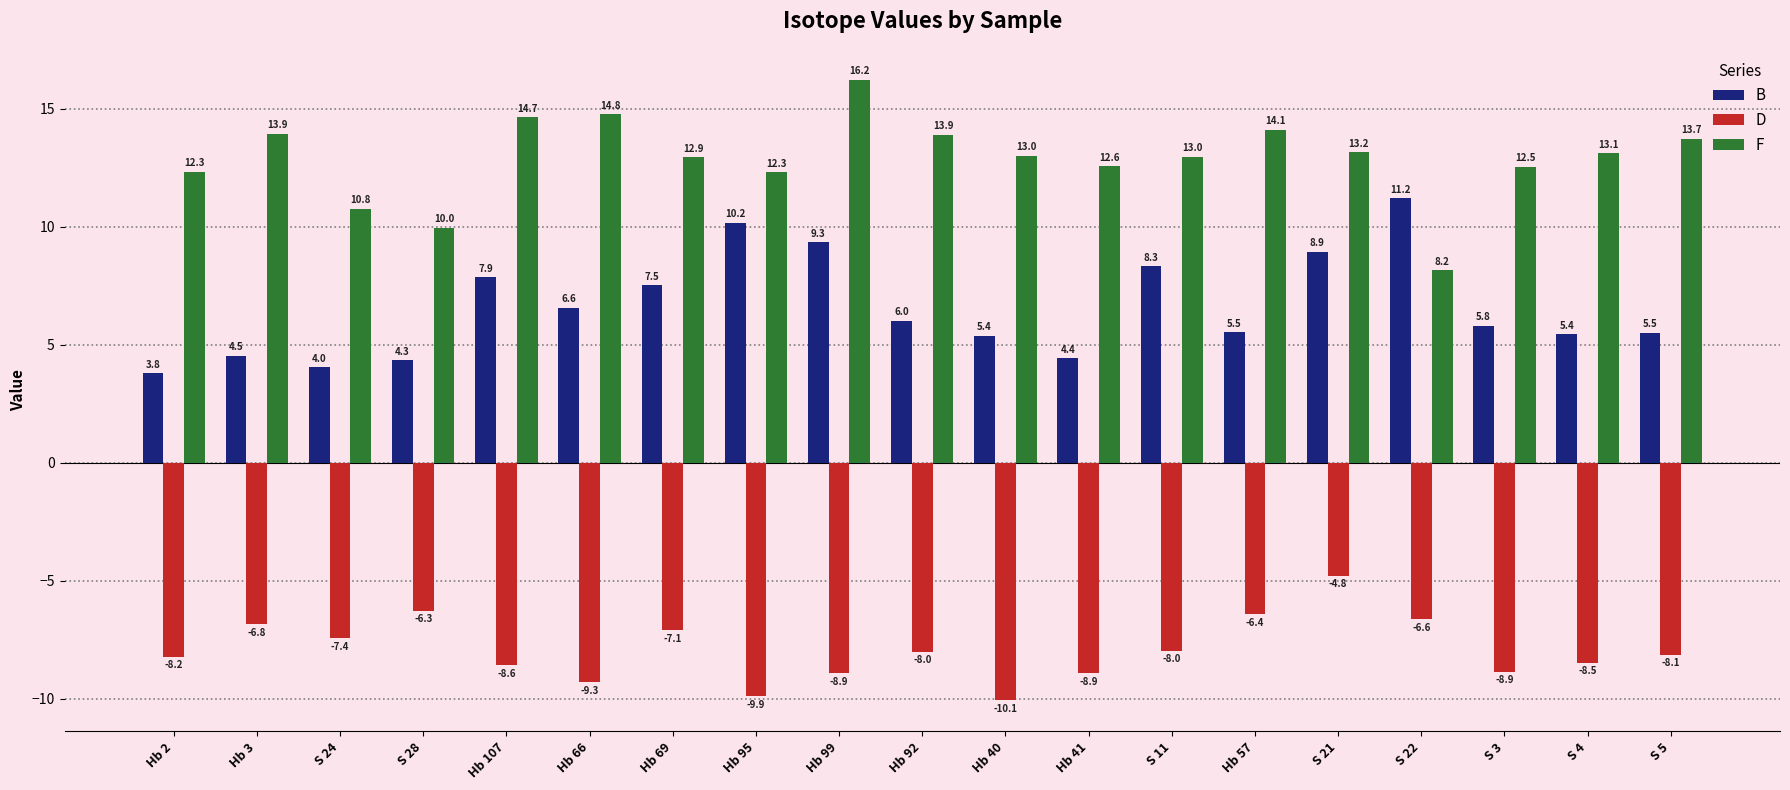

At which label does F first exceed 13?

Hb 3